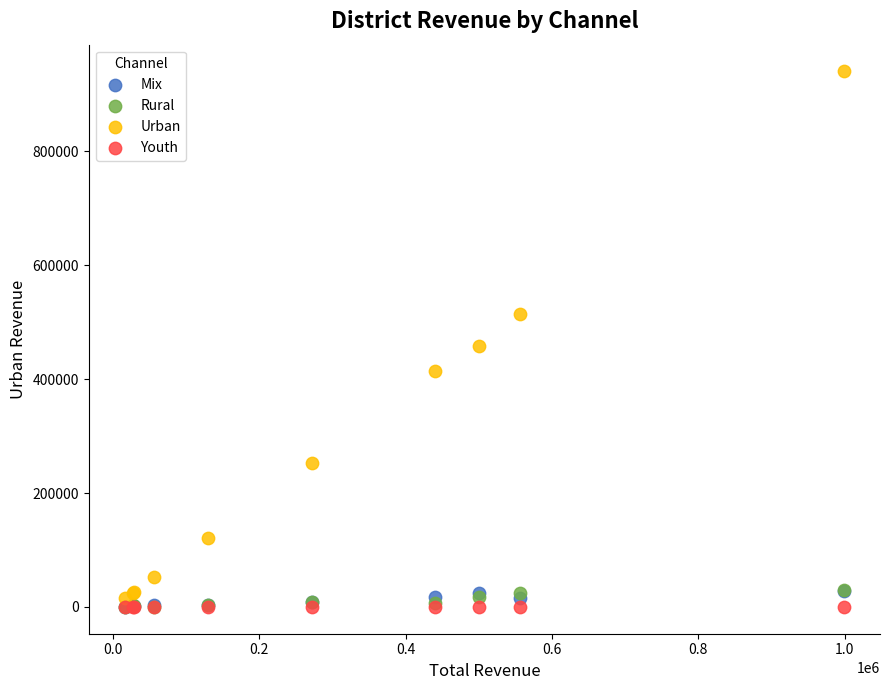

Which series has the widest spread of Y values?

Urban